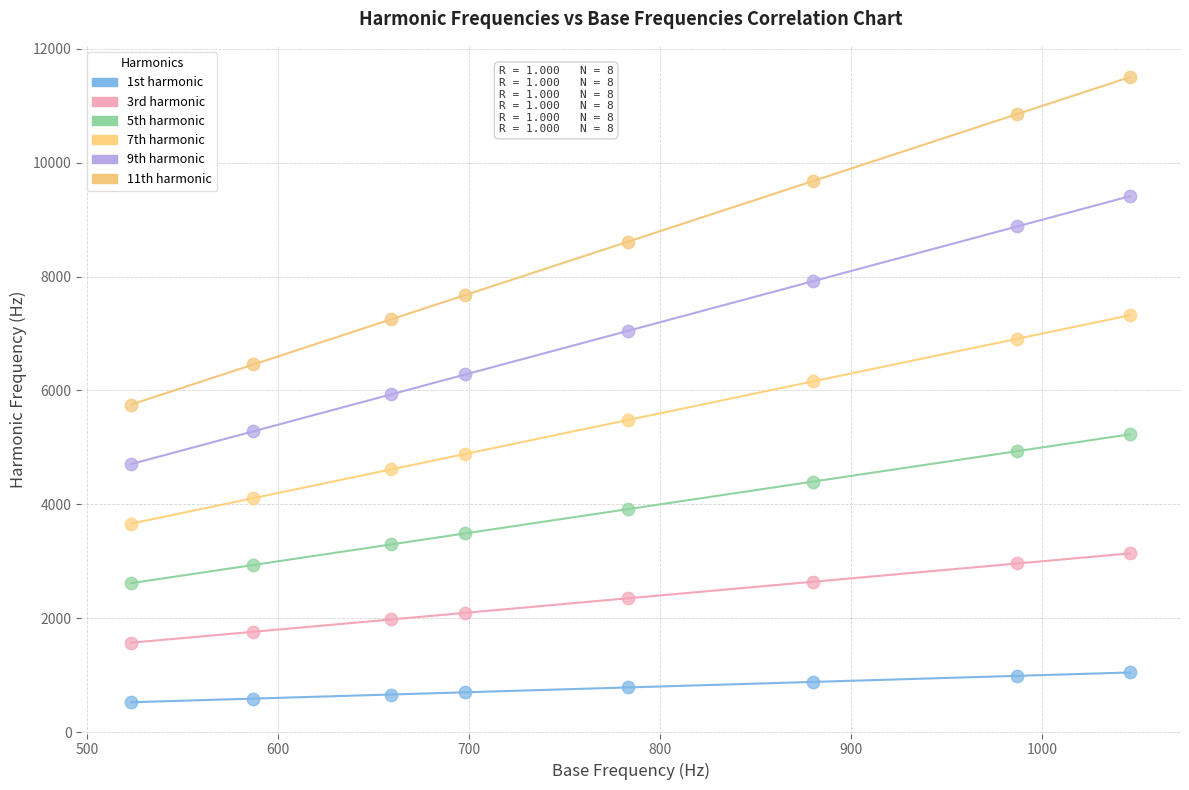

Which series reaches the maximum Y coordinate?

11th harmonic